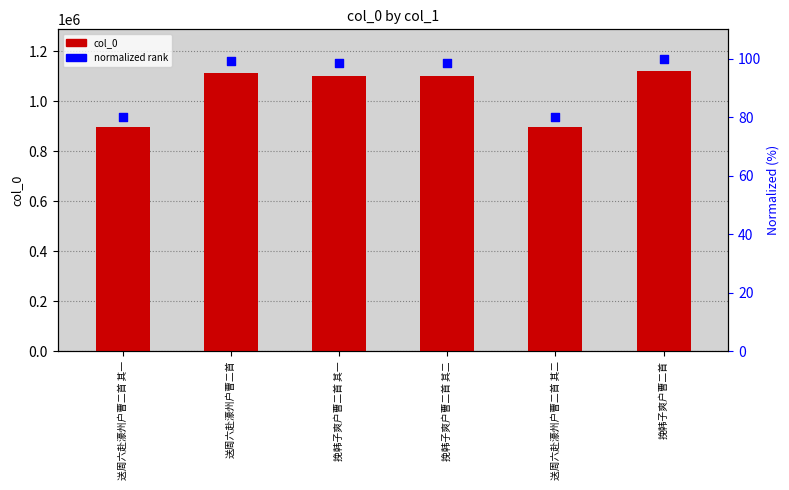

What is the total value across all series at 挽韩子爽户曹二首 其一?

1103363.5